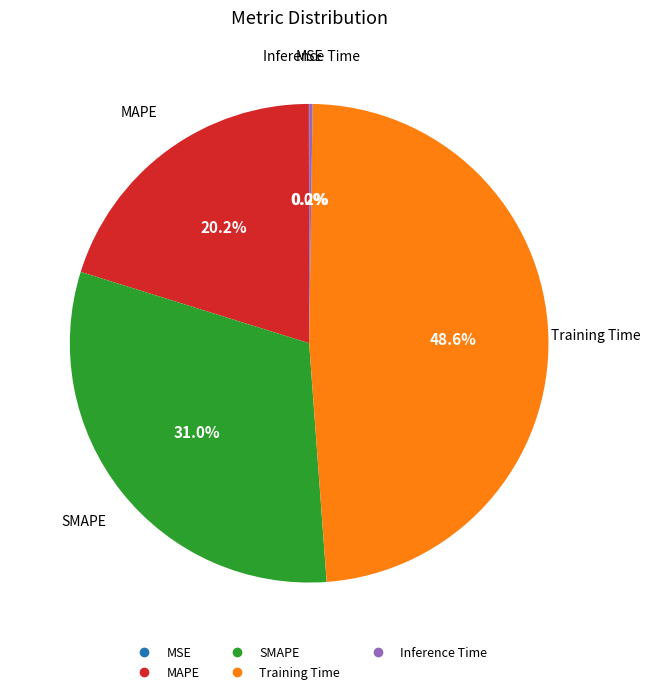

Is there a majority slice in this chart?

No